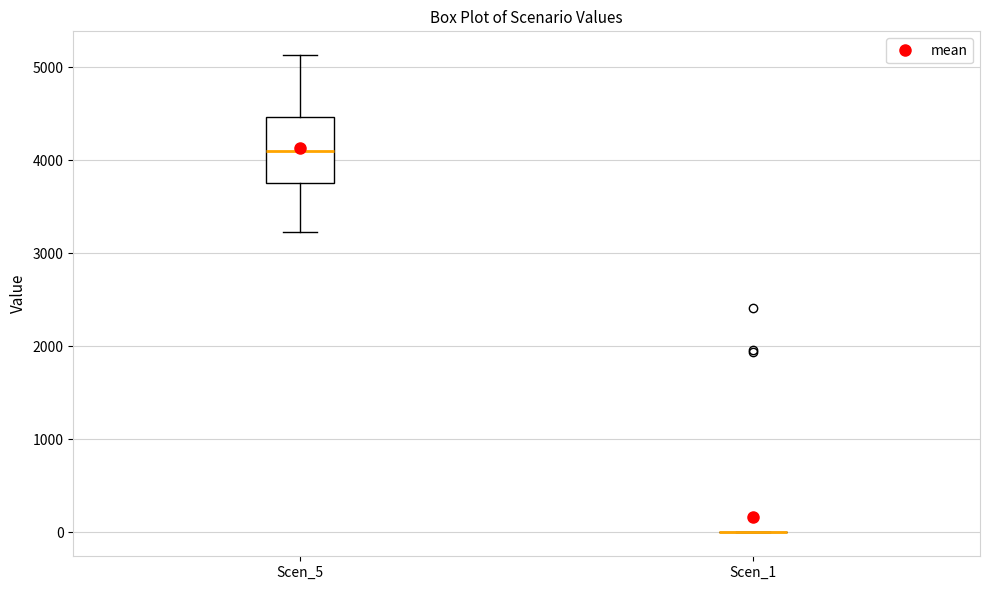

Reading left to right, read every box against the y-axis: the position of its median line, the range the box covers, and the ends of its whiskers. The values are not printed on the chart, so give them approximately, as read against the axis.

Scen_5: median 4100, box 3800 to 4500, whiskers 3200 to 5100
Scen_1: box collapsed to a line at 0, whiskers 0 to 0